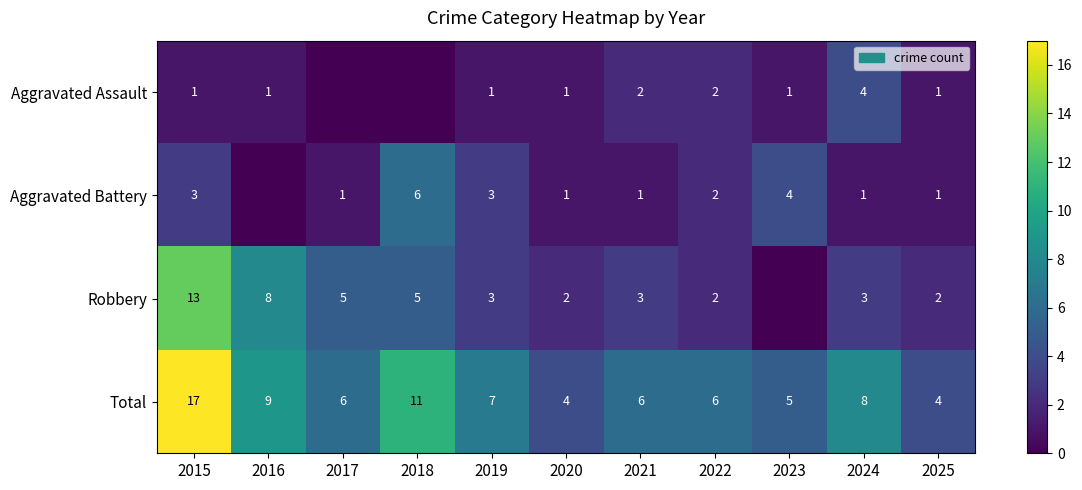

What is the difference between the highest and lowest values at 2017?

6